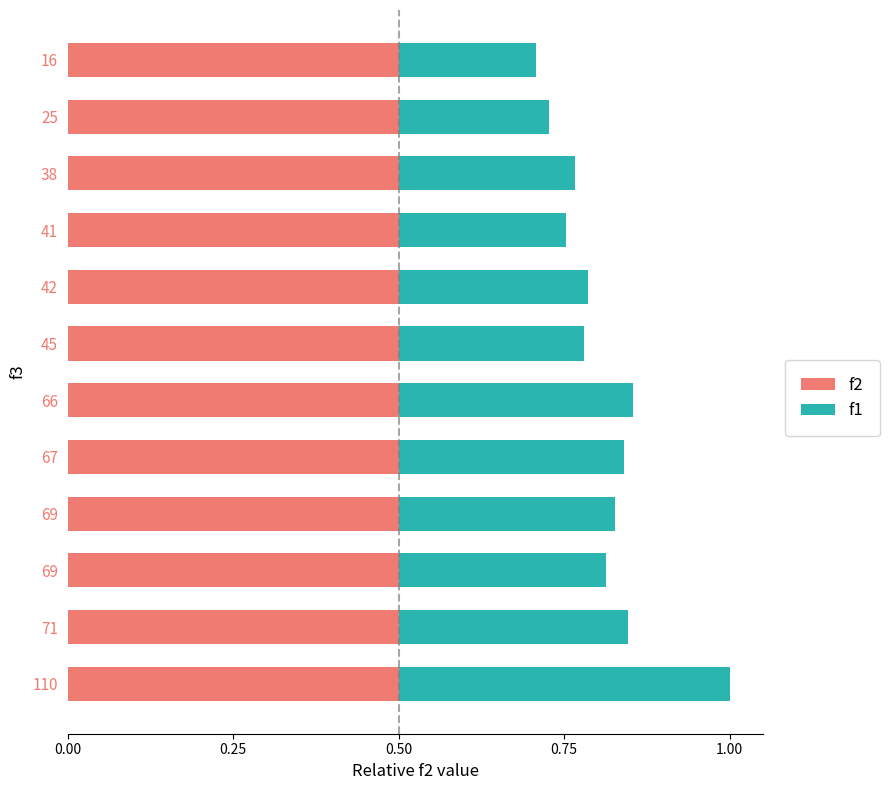

Does the chart contain any negative values?

No